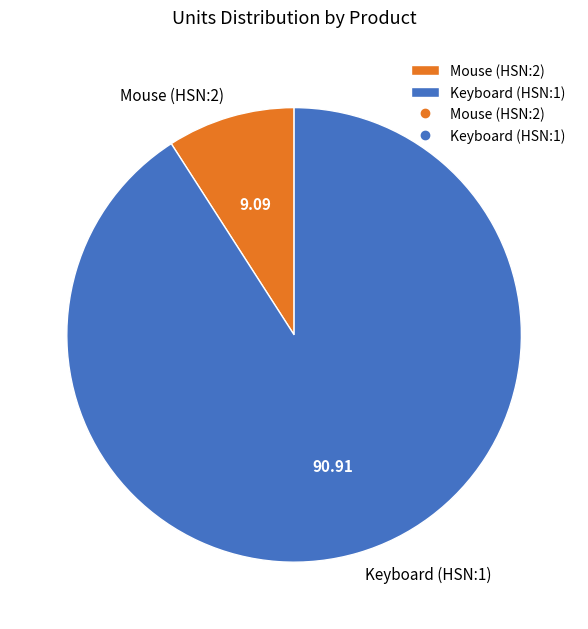

Which category accounts for the majority?

Keyboard (HSN:1)